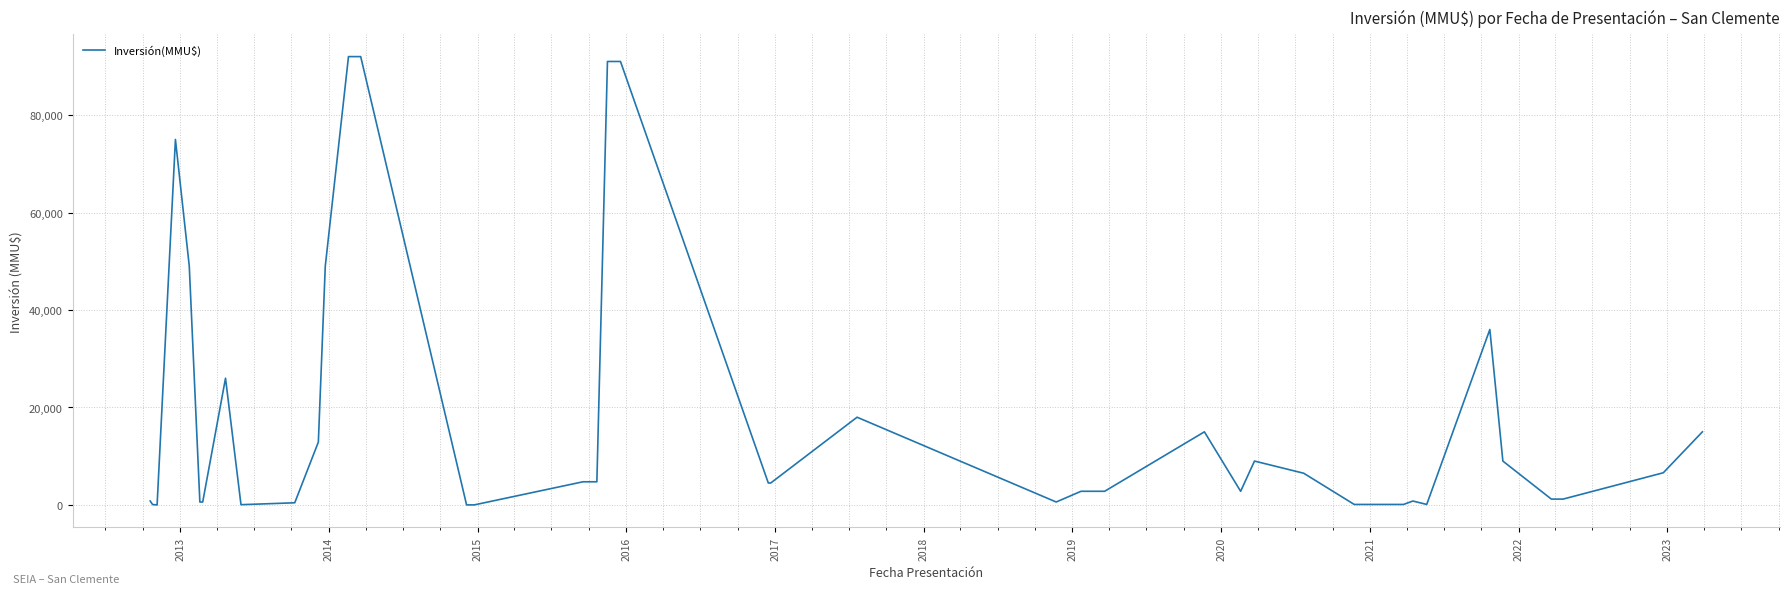

What is the difference between the maximum and minimum values?

92000